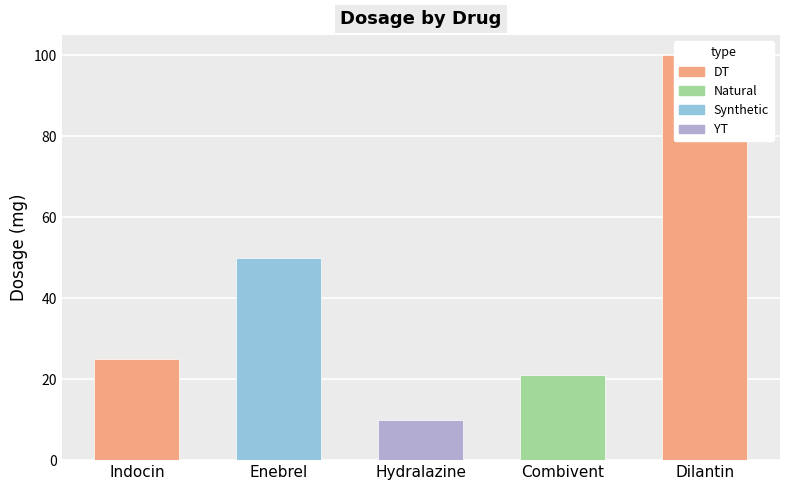

At which label does the data first exceed 25?

Enebrel